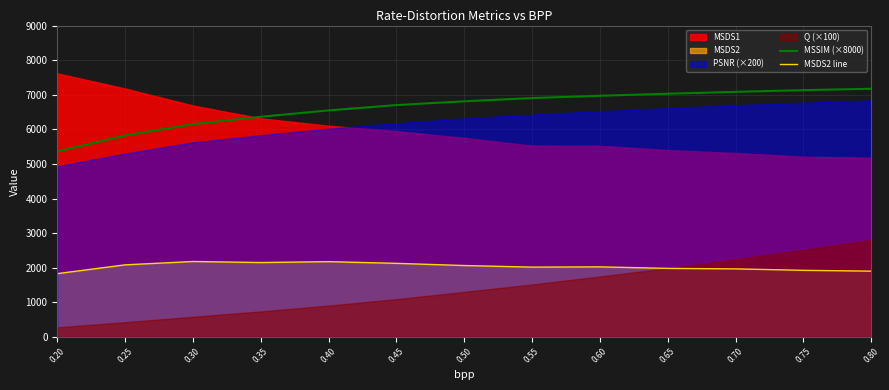

True or false: MSSIM (×8000) and MSDS2 line cross at least once.

False